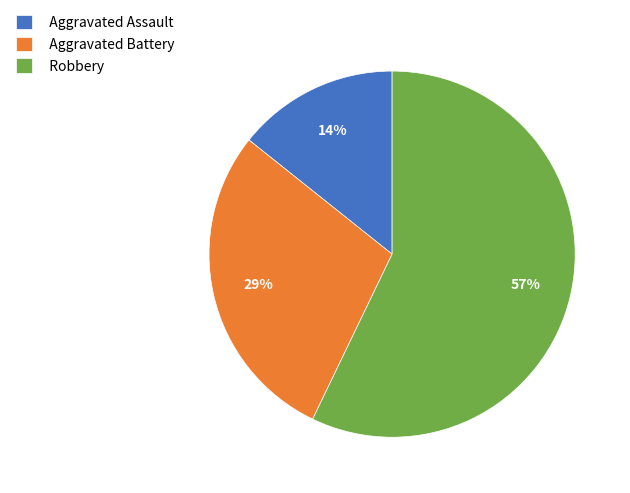

What is the largest slice in the pie chart?

Robbery